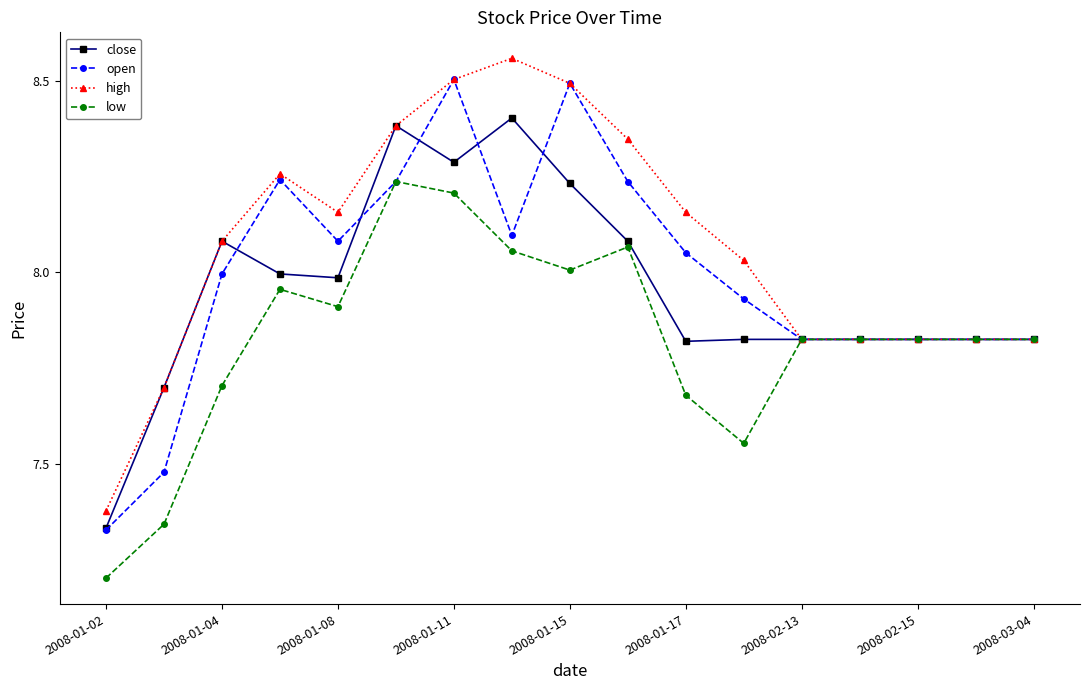

Which series has the largest total across all categories?

high